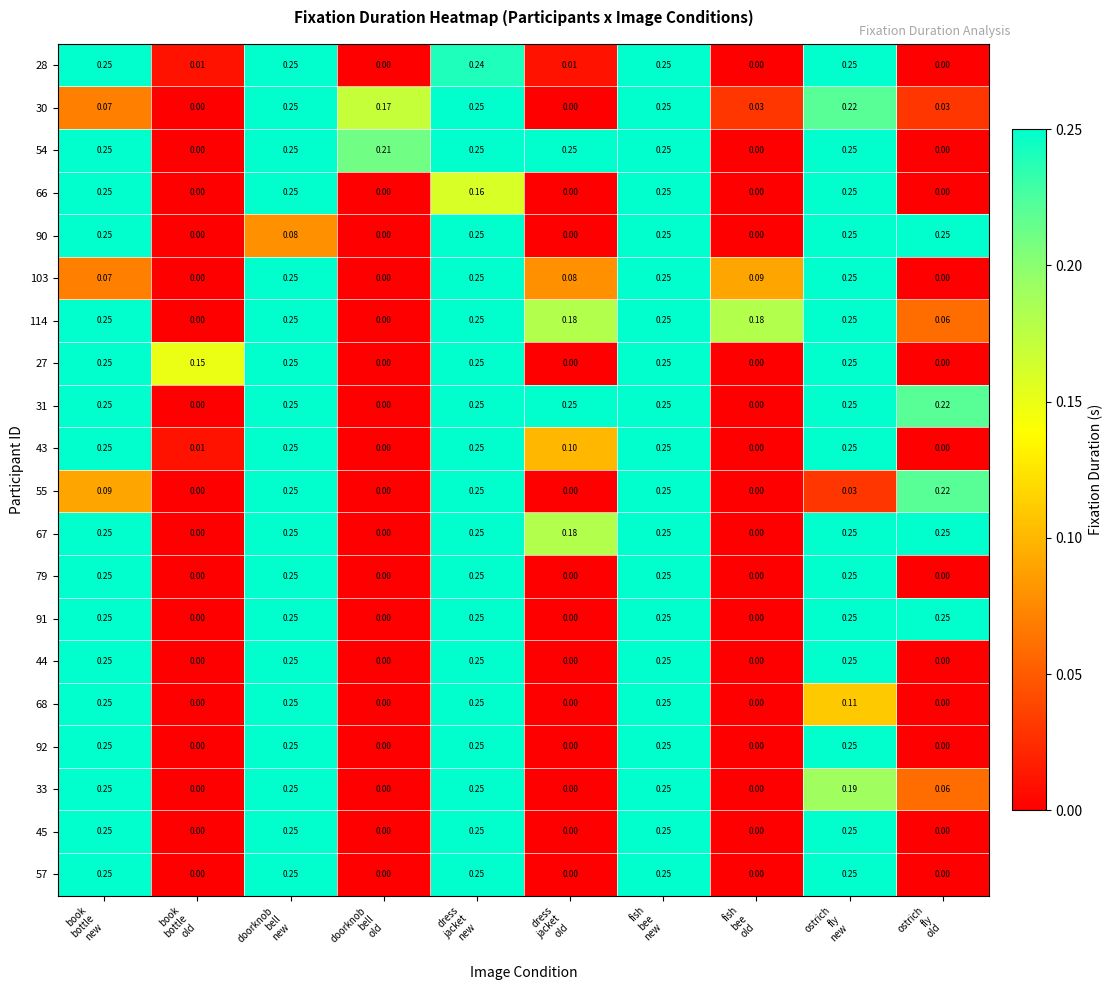

How many values in 91 are above zero?

6